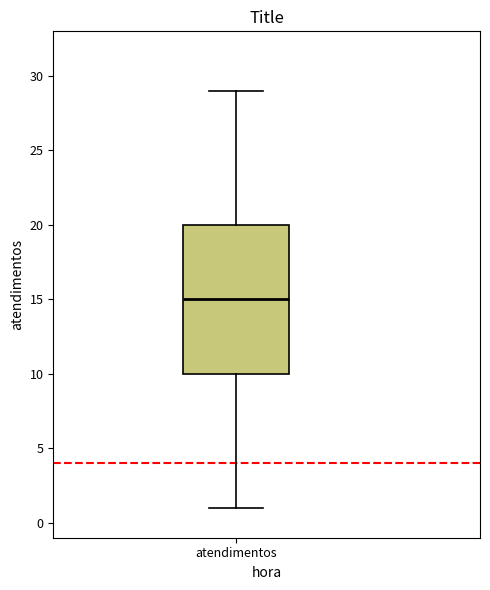

Where does the median line of the box for atendimentos sit on the y-axis? The values are not printed on the chart, so give them approximately, as read against the axis.

15